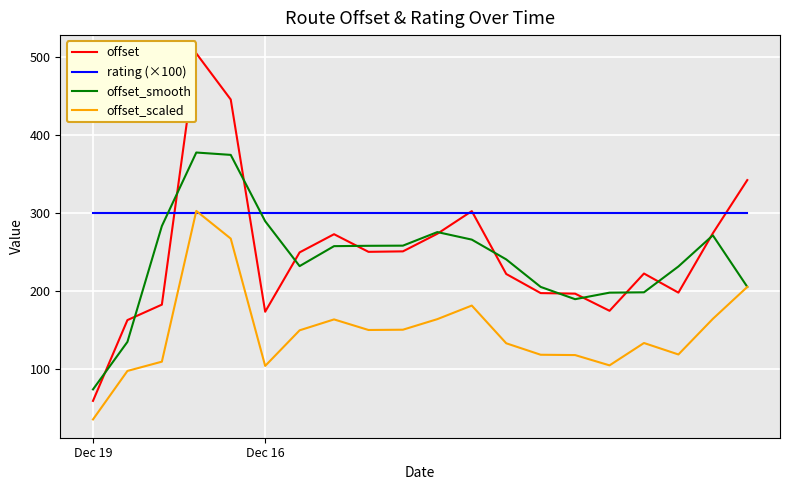

What is the minimum value shown in the chart?

35.6